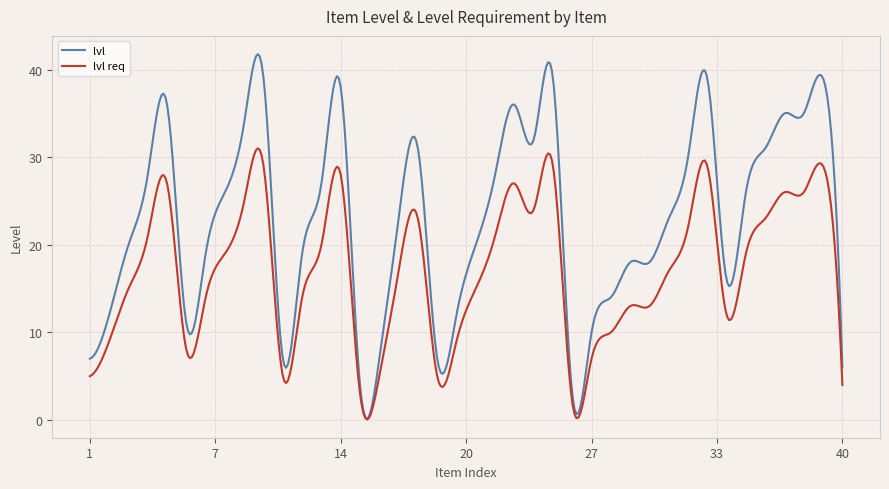

Rank the series by their average value, from highest to lowest.

lvl, lvl req